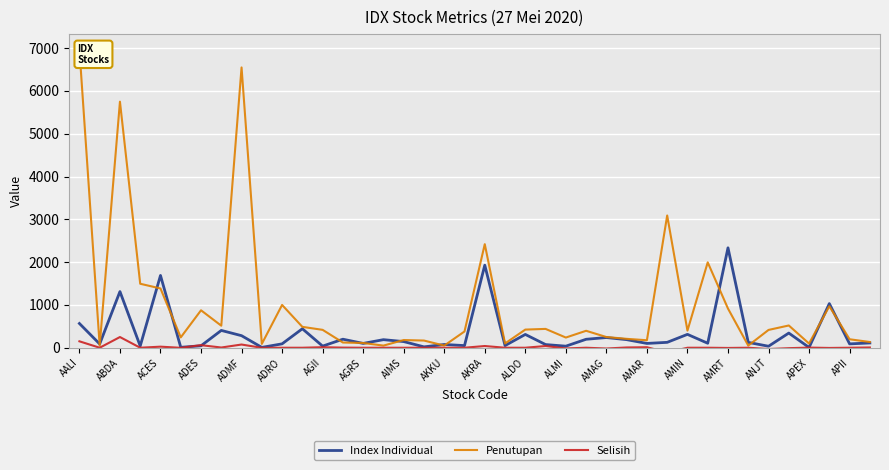

Which series has the largest total across all categories?

Penutupan